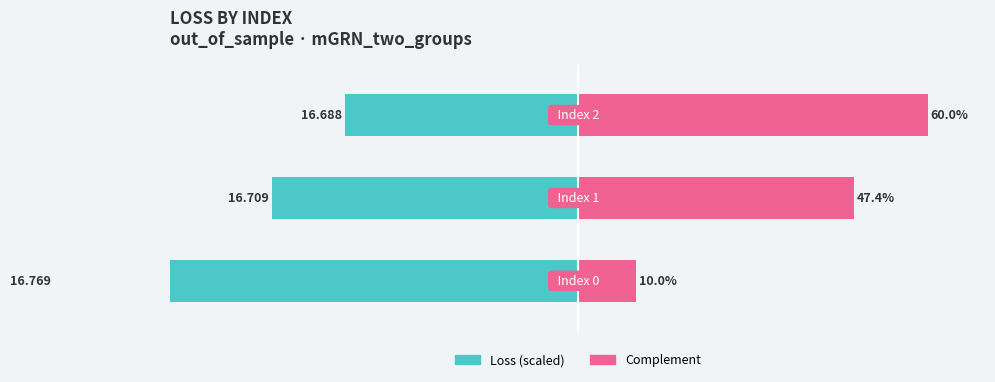

At how many categories does at least one series exceed 2?

3